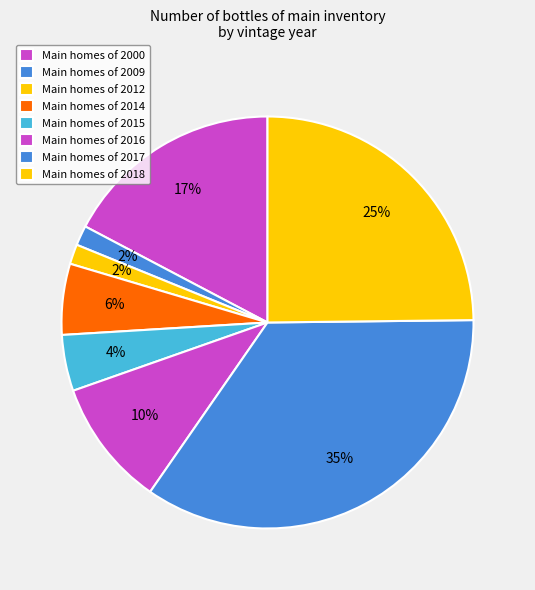

Count the number of slices in the pie.

8